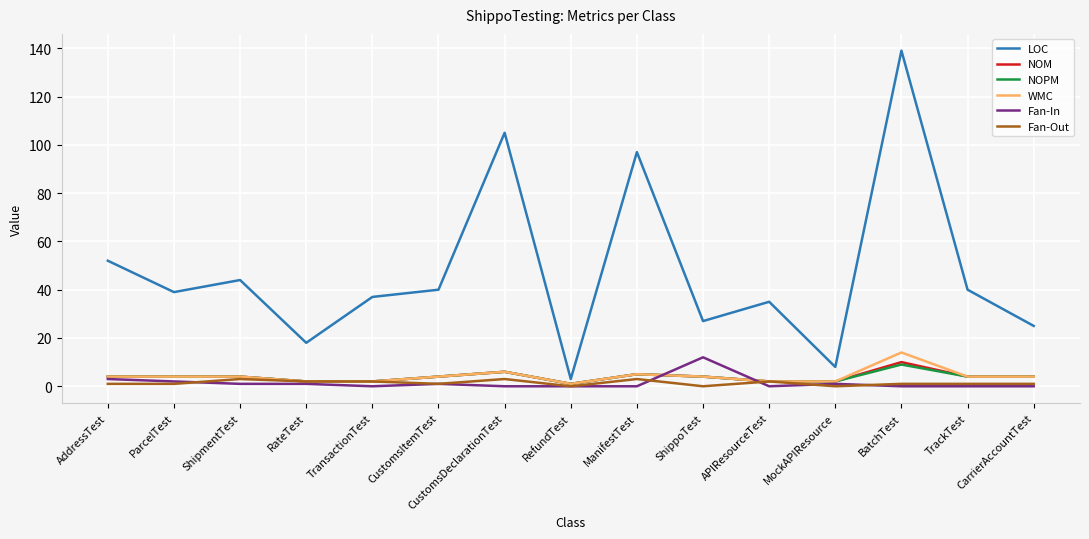

Reading left to right, what are all the values shown in this chart?

LOC: AddressTest=52	ParcelTest=39	ShipmentTest=44	RateTest=18	TransactionTest=37	CustomsItemTest=40	CustomsDeclarationTest=105	RefundTest=3	ManifestTest=97	ShippoTest=27	APIResourceTest=35	MockAPIResource=8	BatchTest=139	TrackTest=40	CarrierAccountTest=25
NOM: AddressTest=4	ParcelTest=4	ShipmentTest=4	RateTest=2	TransactionTest=2	CustomsItemTest=4	CustomsDeclarationTest=6	RefundTest=1	ManifestTest=5	ShippoTest=4	APIResourceTest=2	MockAPIResource=2	BatchTest=10	TrackTest=4	CarrierAccountTest=4
NOPM: AddressTest=4	ParcelTest=4	ShipmentTest=4	RateTest=2	TransactionTest=2	CustomsItemTest=4	CustomsDeclarationTest=6	RefundTest=1	ManifestTest=5	ShippoTest=4	APIResourceTest=2	MockAPIResource=2	BatchTest=9	TrackTest=4	CarrierAccountTest=4
WMC: AddressTest=4	ParcelTest=4	ShipmentTest=4	RateTest=2	TransactionTest=2	CustomsItemTest=4	CustomsDeclarationTest=6	RefundTest=1	ManifestTest=5	ShippoTest=4	APIResourceTest=2	MockAPIResource=2	BatchTest=14	TrackTest=4	CarrierAccountTest=4
Fan-In: AddressTest=3	ParcelTest=2	ShipmentTest=1	RateTest=1	TransactionTest=0	CustomsItemTest=1	CustomsDeclarationTest=0	RefundTest=0	ManifestTest=0	ShippoTest=12	APIResourceTest=0	MockAPIResource=1	BatchTest=0	TrackTest=0	CarrierAccountTest=0
Fan-Out: AddressTest=1	ParcelTest=1	ShipmentTest=3	RateTest=2	TransactionTest=2	CustomsItemTest=1	CustomsDeclarationTest=3	RefundTest=0	ManifestTest=3	ShippoTest=0	APIResourceTest=2	MockAPIResource=0	BatchTest=1	TrackTest=1	CarrierAccountTest=1